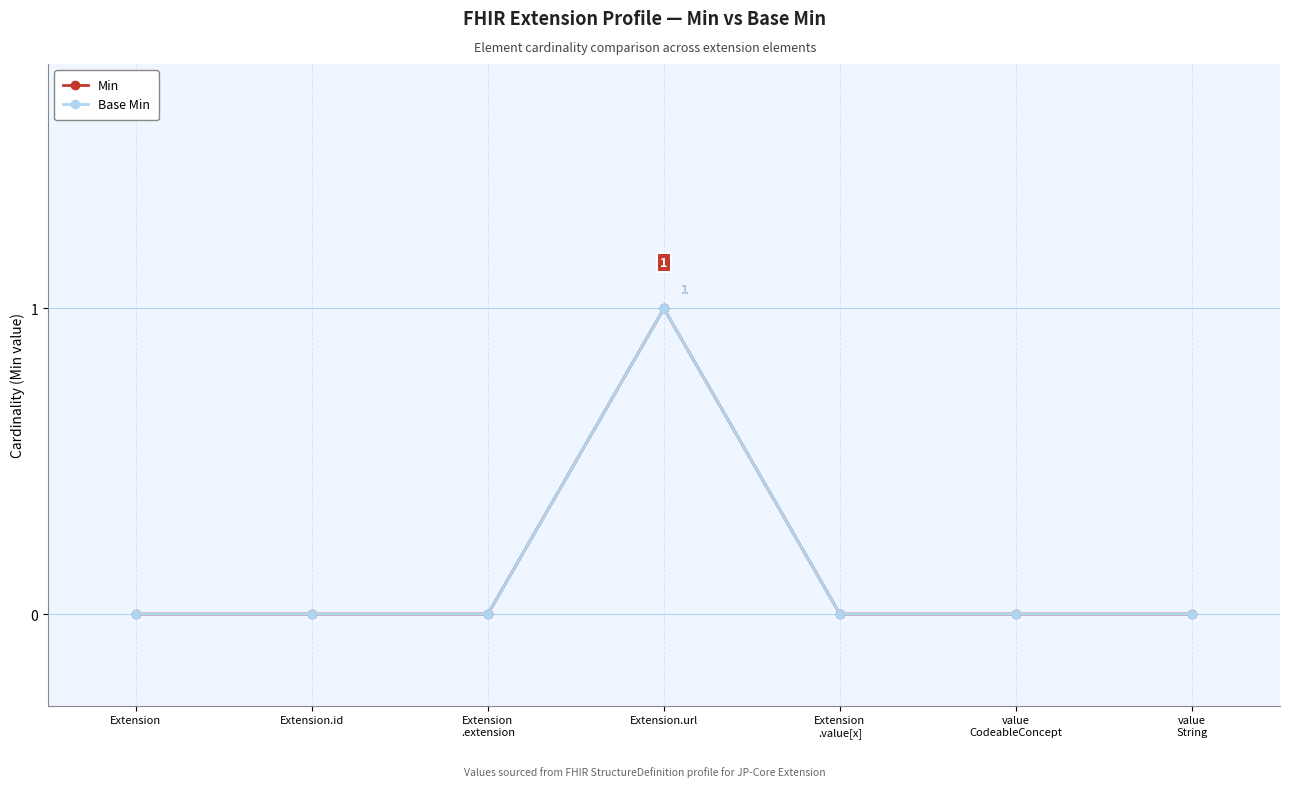

Does the chart have visible grid lines?

Yes